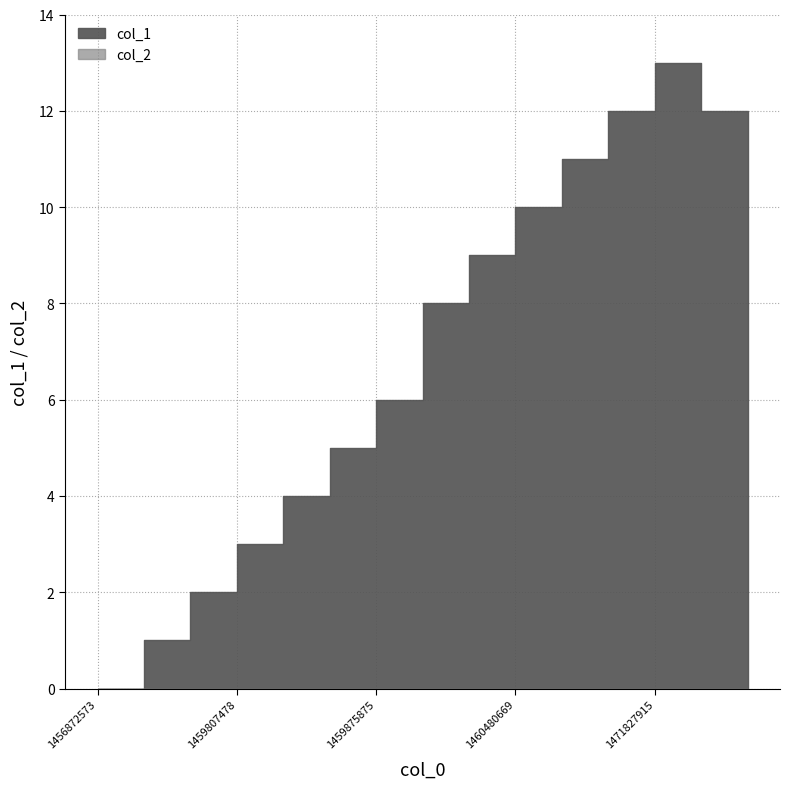

List the labels in order of col_1 value, largest first.

1471827915, 1471817117, 1472076305, 1461085473, 1473091503, 1460480669, 1459940676, 1459893921, 1459875875, 1459868681, 1459857871, 1459807478, 1459803885, 1459782294, 1456872573